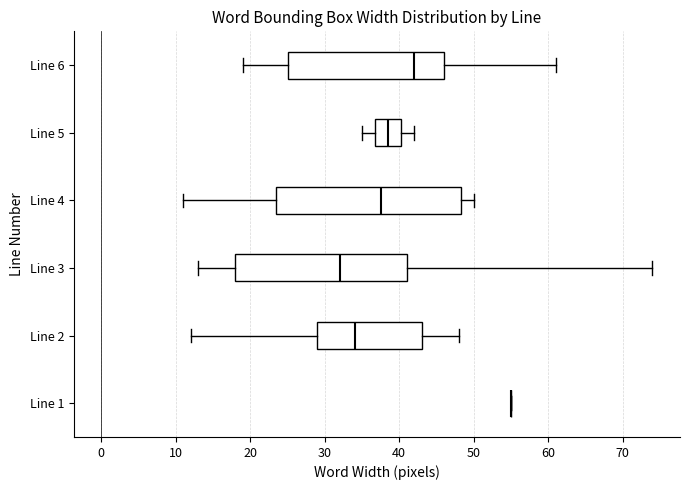

Reading bottom to top, read every box against the x-axis: the position of its median line, the range the box covers, and the ends of its whiskers. The values are not printed on the chart, so give them approximately, as read against the axis.

Line 1: box collapsed to a line at 55, whiskers 55 to 55
Line 2: median 34, box 29 to 43, whiskers 12 to 48
Line 3: median 32, box 18 to 41, whiskers 13 to 74
Line 4: median 38, box 24 to 48, whiskers 11 to 50
Line 5: median 39, box 37 to 40, whiskers 35 to 42
Line 6: median 42, box 25 to 46, whiskers 19 to 61